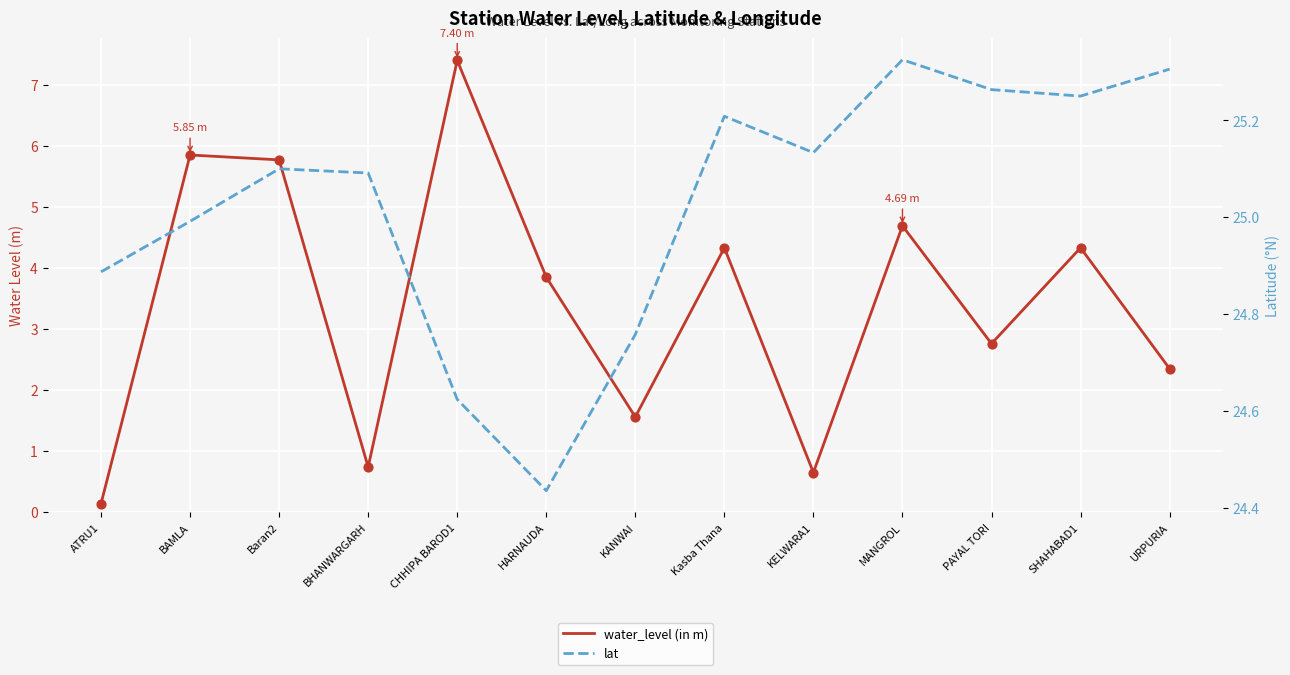

Is the value of water_level (in m) at Kasba Thana greater than the value of lat at SHAHABAD1?

No